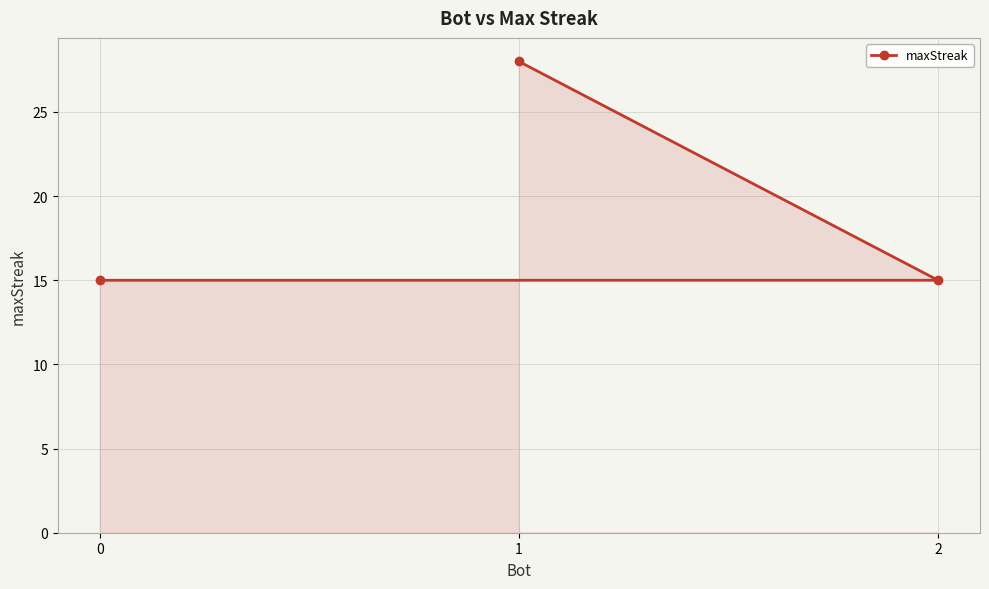

The chart shows a value of 4 at 0. True or false?

False